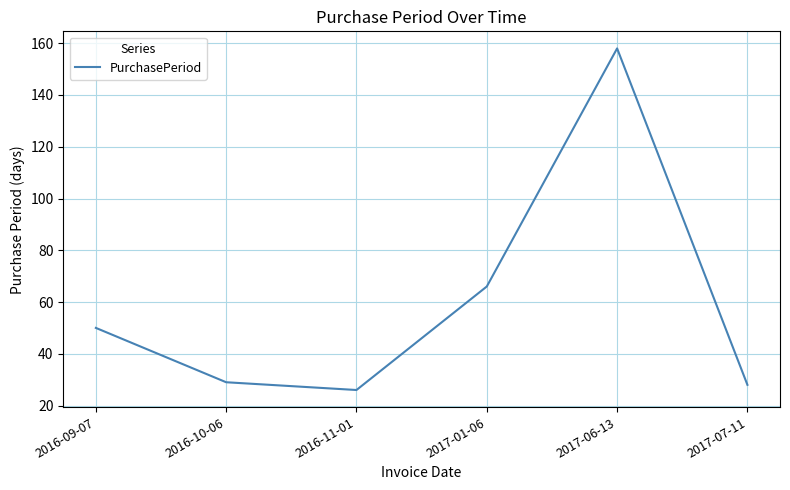

What is the difference between the maximum and minimum values?

132